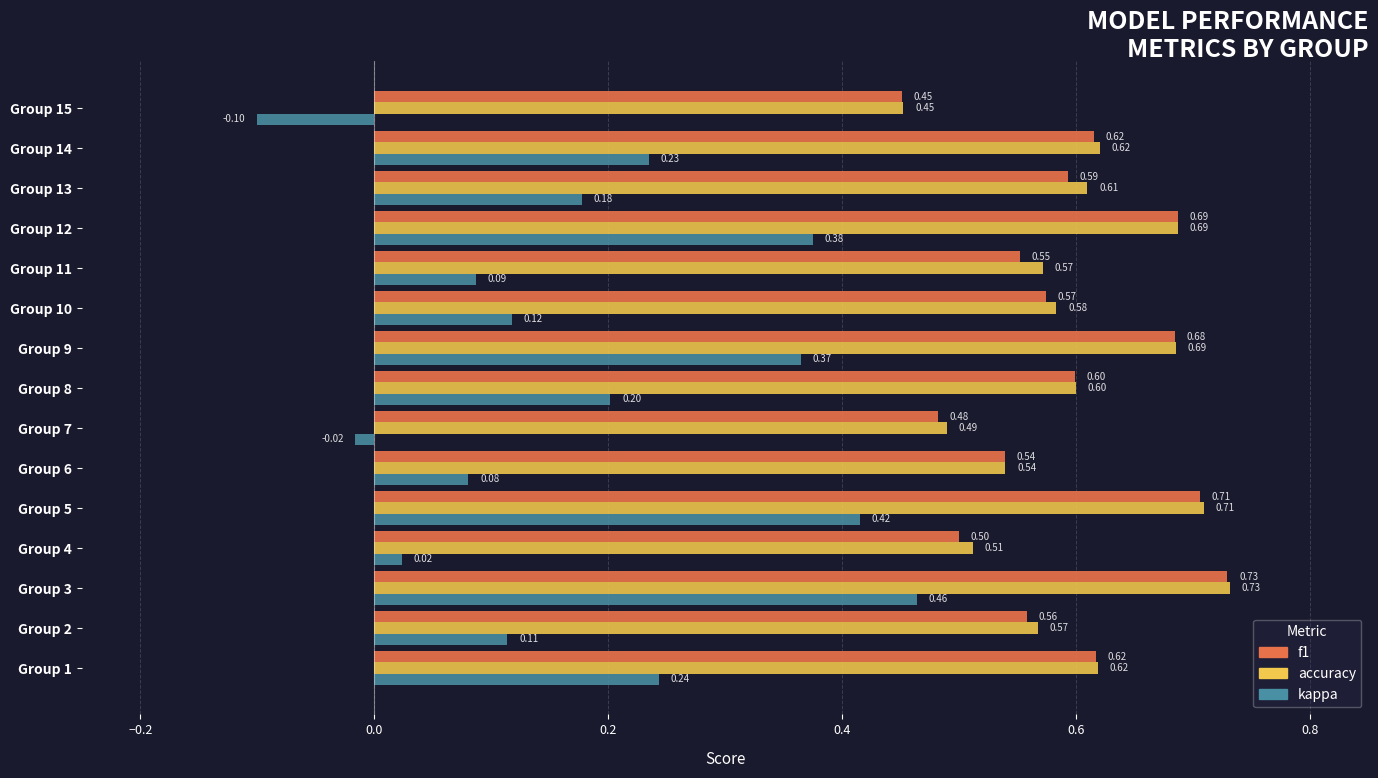

Which series has the largest total across all categories?

accuracy